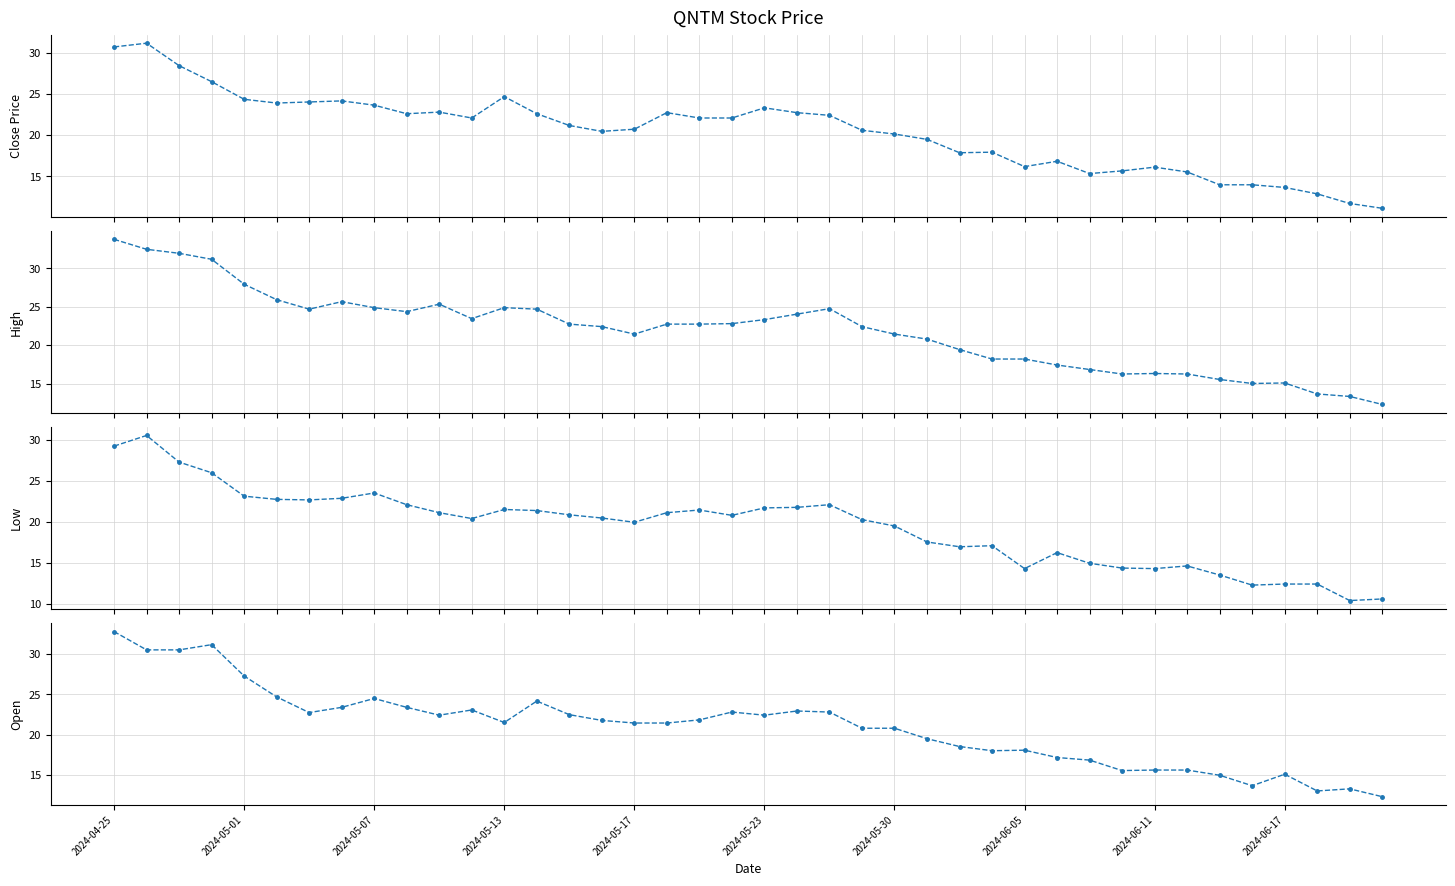

Where is Open nearest to the value 22?

18